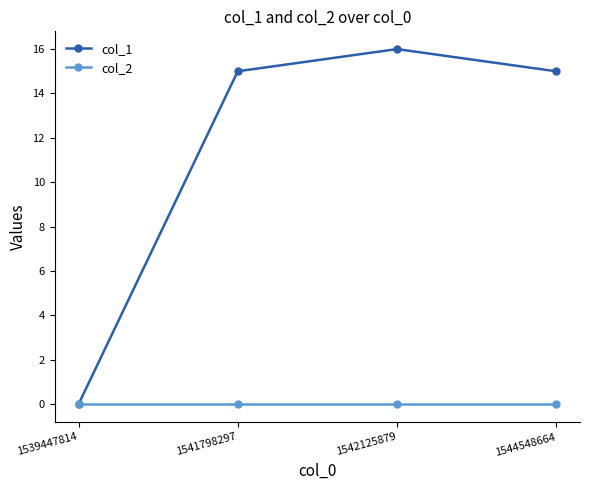

Is the value of col_1 at 1541798297 greater than the value of col_2 at 1541798297?

Yes